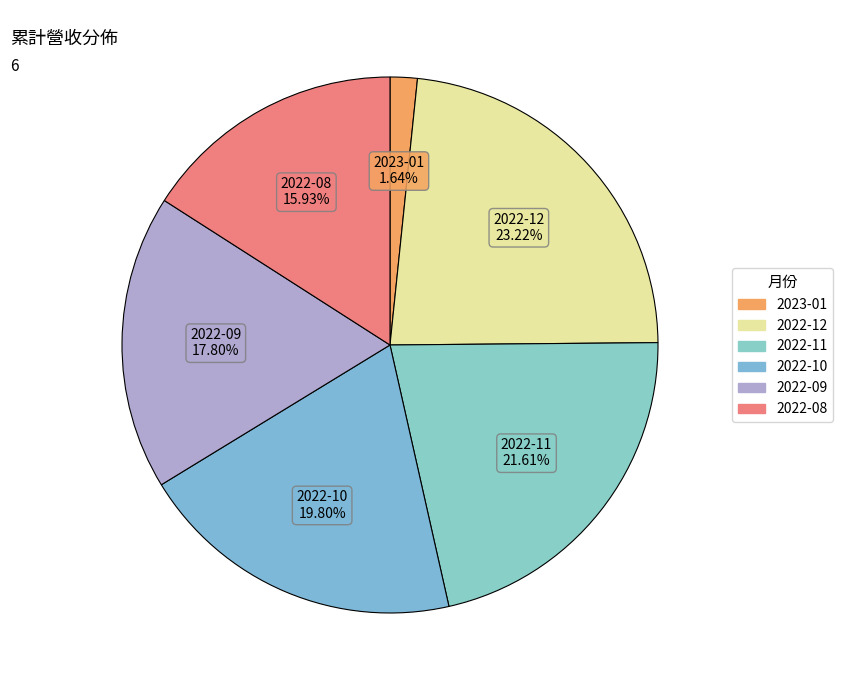

How many slices are in this pie chart?

6